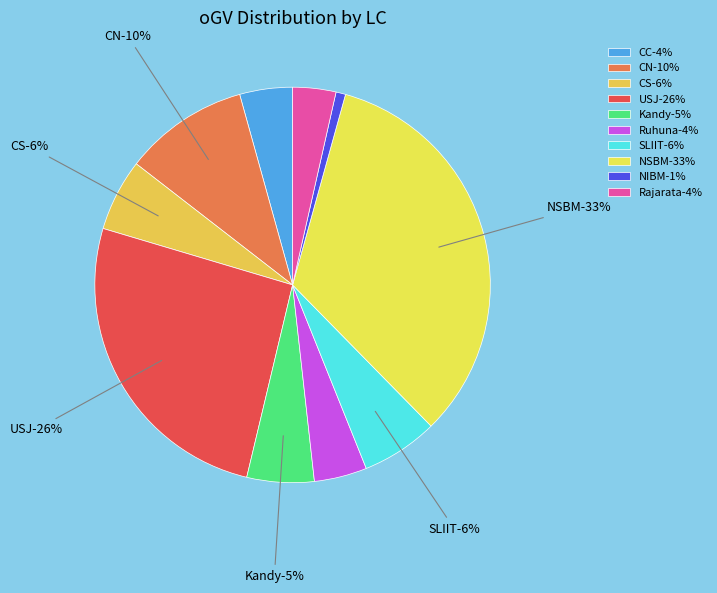

How many segments does this pie chart have?

10